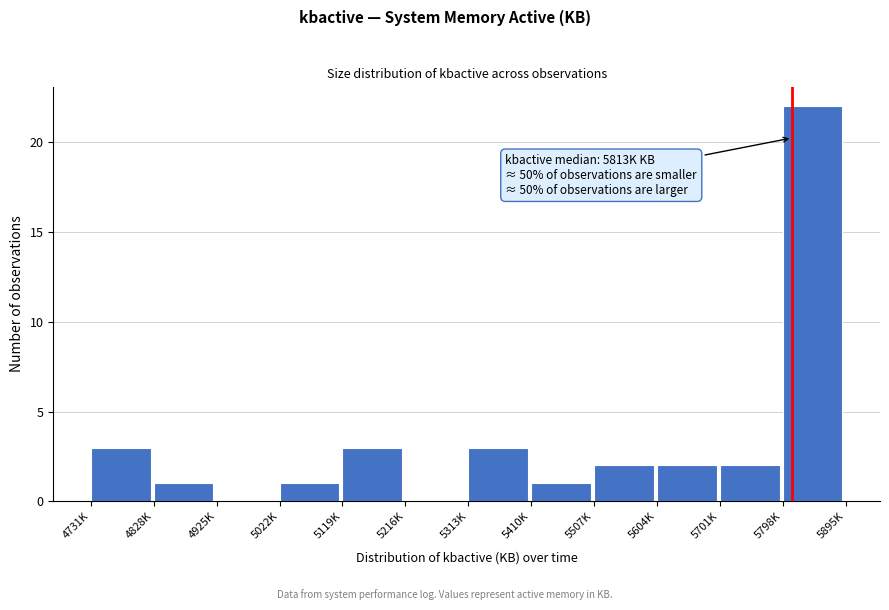

Reading left to right, extract all data points from this chart.

4731K=3	4828K=1	4925K=0	5022K=1	5119K=3	5216K=0	5313K=3	5410K=1	5507K=2	5604K=2	5701K=2	5798K=22